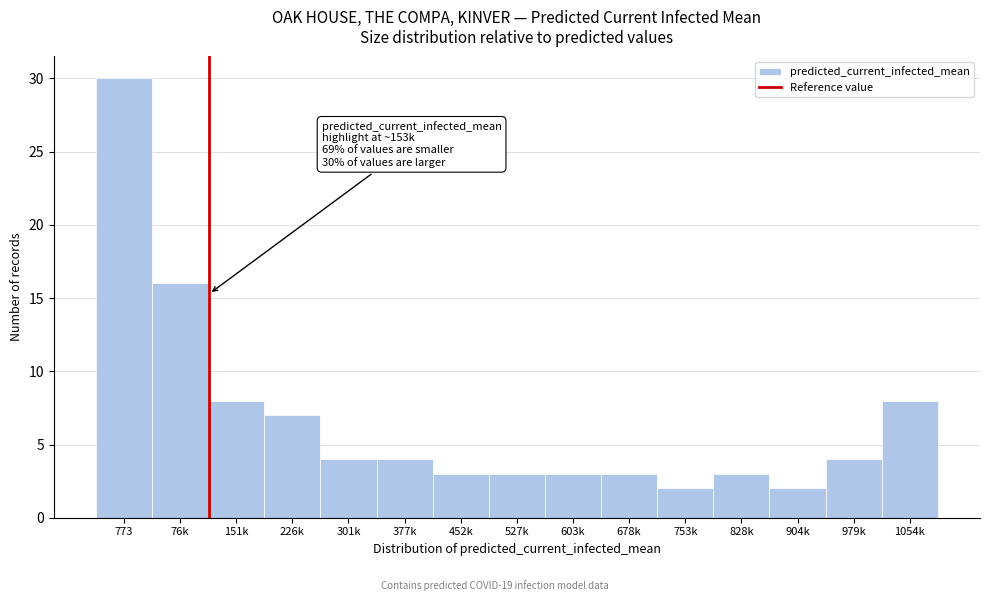

Reading right to left, what are all the values shown in this chart?

1054k=8	979k=4	904k=2	828k=3	753k=2	678k=3	603k=3	527k=3	452k=3	377k=4	301k=4	226k=7	151k=8	76k=16	773=30